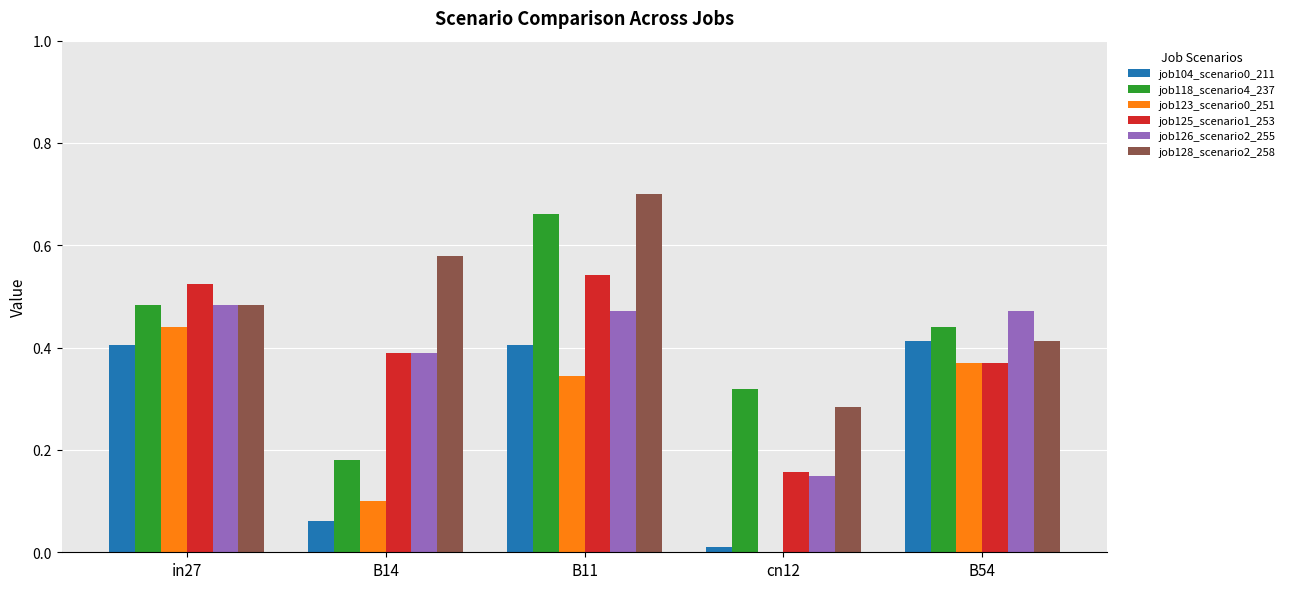

How many groups of bars are there?

5